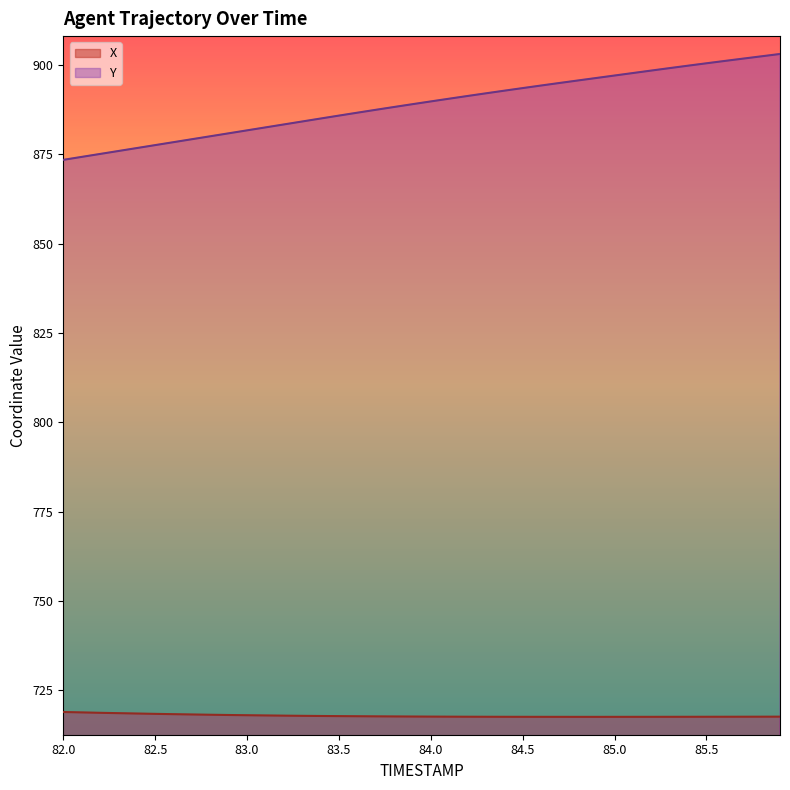

Which series has the largest range (max minus min)?

Y